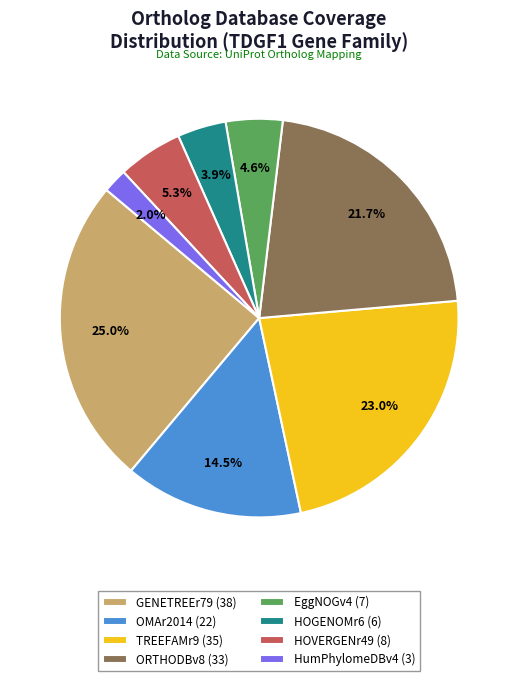

Does any single category account for the majority?

No